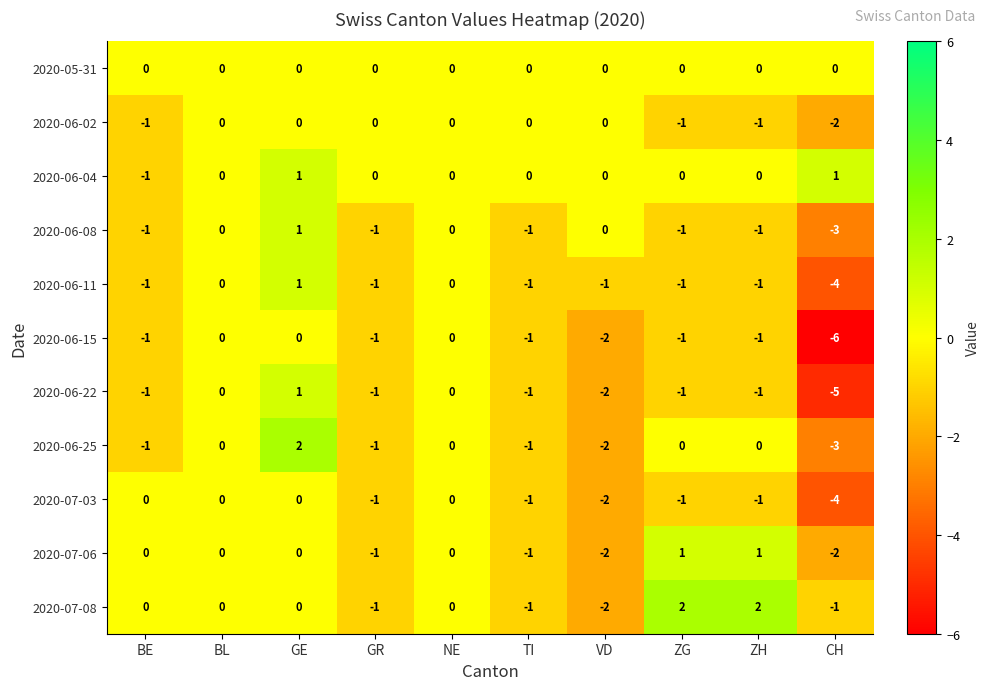

What is the spread (max minus min) of values at CH?

7